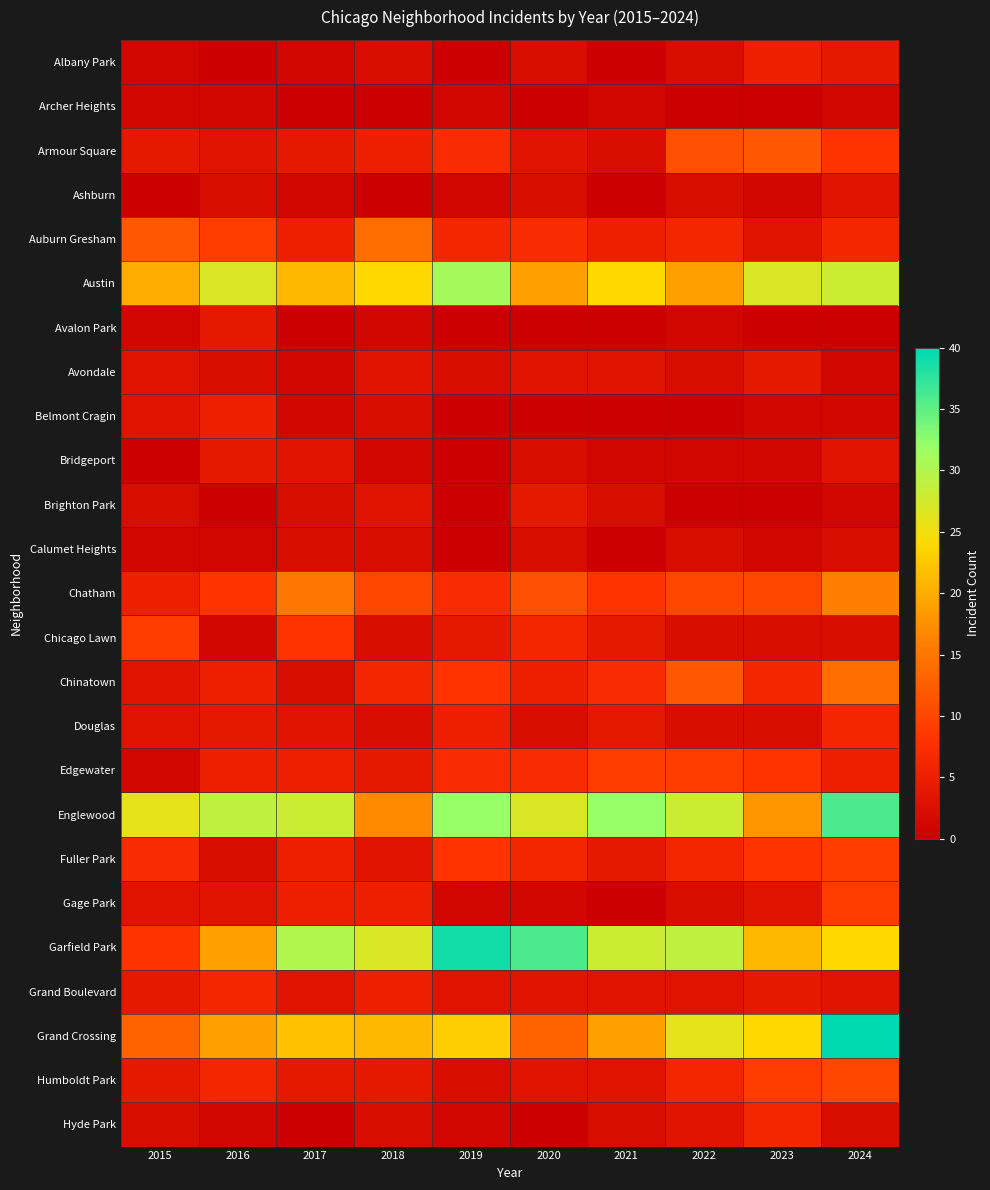

Reading left to right, transcribe all the data shown in this chart.

Albany Park: 2015=1	2016=0	2017=1	2018=2	2019=0	2020=2	2021=0	2022=2	2023=5	2024=4
Archer Heights: 2015=1	2016=1	2017=0	2018=0	2019=1	2020=0	2021=1	2022=0	2023=0	2024=1
Armour Square: 2015=4	2016=3	2017=4	2018=5	2019=7	2020=3	2021=2	2022=11	2023=12	2024=8
Ashburn: 2015=0	2016=2	2017=1	2018=0	2019=1	2020=2	2021=0	2022=2	2023=1	2024=3
Auburn Gresham: 2015=12	2016=9	2017=5	2018=14	2019=6	2020=7	2021=5	2022=6	2023=3	2024=6
Austin: 2015=20	2016=27	2017=21	2018=24	2019=31	2020=19	2021=24	2022=19	2023=27	2024=28
Avalon Park: 2015=1	2016=4	2017=0	2018=1	2019=0	2020=0	2021=0	2022=1	2023=0	2024=0
Avondale: 2015=3	2016=2	2017=1	2018=3	2019=2	2020=3	2021=3	2022=2	2023=4	2024=1
Belmont Cragin: 2015=3	2016=5	2017=1	2018=2	2019=0	2020=0	2021=0	2022=0	2023=1	2024=1
Bridgeport: 2015=0	2016=4	2017=3	2018=1	2019=0	2020=2	2021=1	2022=1	2023=1	2024=3
Brighton Park: 2015=2	2016=0	2017=2	2018=3	2019=0	2020=4	2021=2	2022=0	2023=0	2024=1
Calumet Heights: 2015=1	2016=1	2017=2	2018=2	2019=0	2020=2	2021=0	2022=2	2023=1	2024=2
Chatham: 2015=5	2016=8	2017=15	2018=10	2019=7	2020=11	2021=8	2022=10	2023=10	2024=16
Chicago Lawn: 2015=9	2016=1	2017=8	2018=2	2019=4	2020=6	2021=4	2022=2	2023=2	2024=2
Chinatown: 2015=3	2016=5	2017=2	2018=6	2019=8	2020=5	2021=7	2022=12	2023=6	2024=14
Douglas: 2015=3	2016=4	2017=3	2018=2	2019=5	2020=2	2021=4	2022=2	2023=2	2024=6
Edgewater: 2015=1	2016=5	2017=5	2018=4	2019=7	2020=7	2021=9	2022=9	2023=8	2024=5
Englewood: 2015=26	2016=29	2017=28	2018=17	2019=32	2020=27	2021=32	2022=28	2023=18	2024=36
Fuller Park: 2015=7	2016=2	2017=5	2018=3	2019=8	2020=6	2021=4	2022=6	2023=8	2024=9
Gage Park: 2015=3	2016=3	2017=5	2018=5	2019=1	2020=1	2021=0	2022=2	2023=3	2024=9
Garfield Park: 2015=8	2016=19	2017=30	2018=27	2019=39	2020=36	2021=28	2022=29	2023=21	2024=24
Grand Boulevard: 2015=4	2016=6	2017=3	2018=5	2019=3	2020=3	2021=3	2022=3	2023=4	2024=3
Grand Crossing: 2015=13	2016=19	2017=22	2018=21	2019=23	2020=13	2021=19	2022=26	2023=24	2024=40
Humboldt Park: 2015=4	2016=6	2017=4	2018=4	2019=2	2020=3	2021=3	2022=6	2023=9	2024=10
Hyde Park: 2015=2	2016=1	2017=0	2018=2	2019=1	2020=0	2021=2	2022=3	2023=6	2024=2